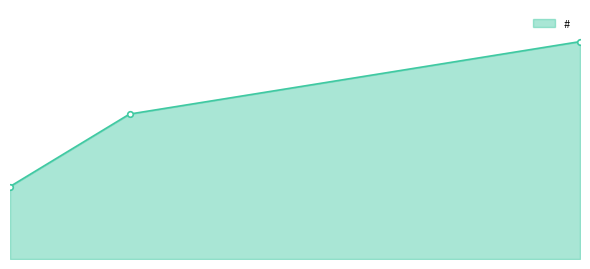

Which category has the lowest value across all series?

2023-03-10 13:11:56